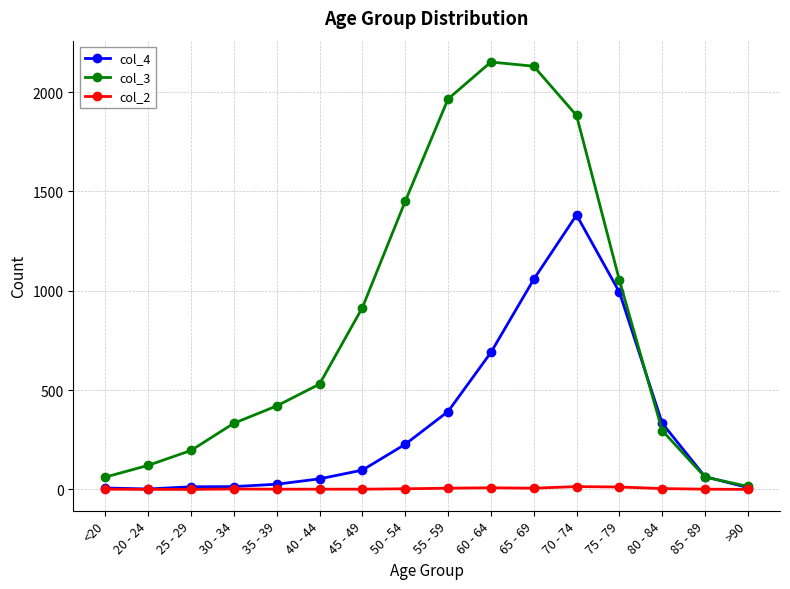

How many data points does each series have?

16